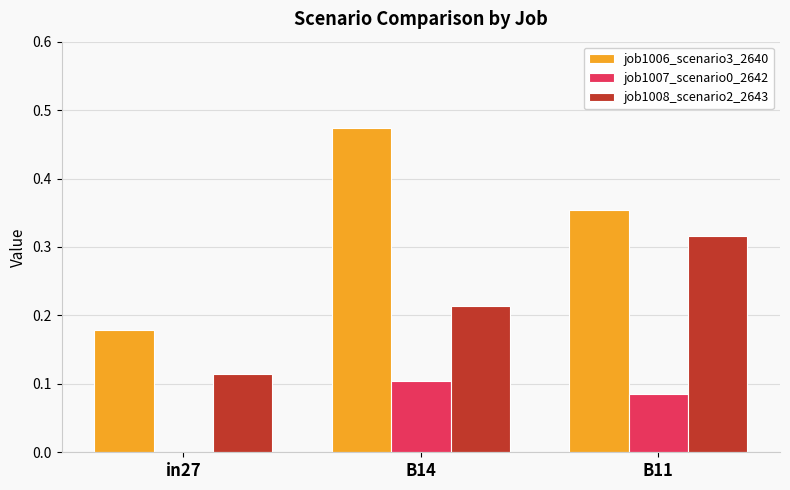

At which category is the sum across all series the highest?

B14